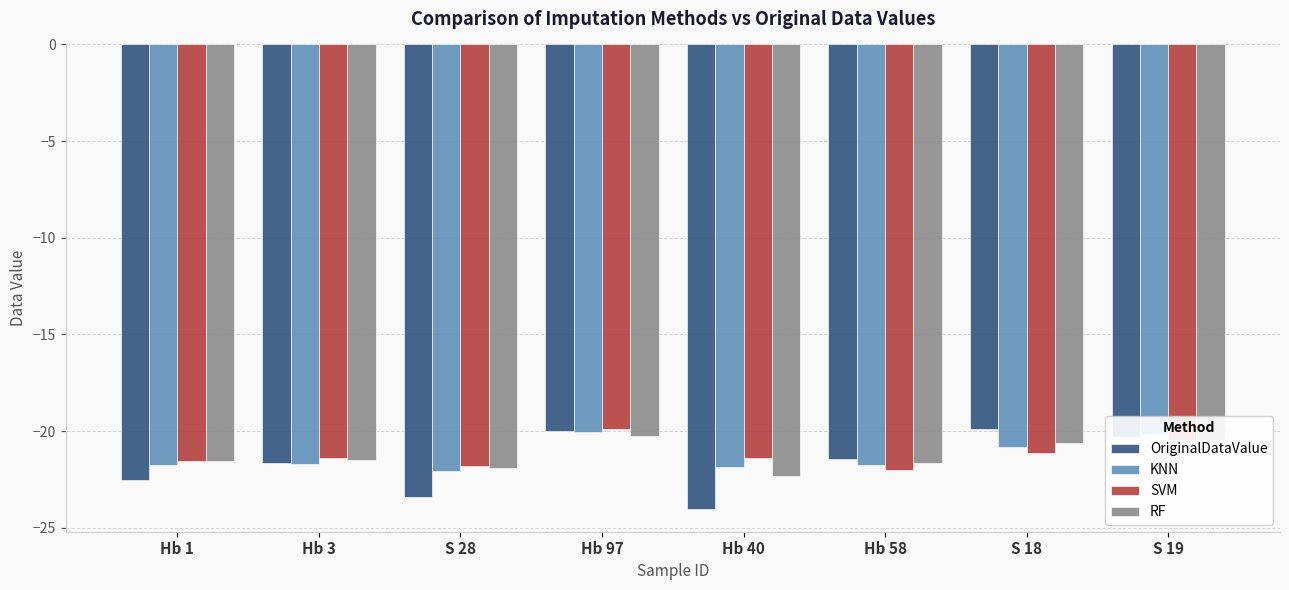

What is the difference between the maximum and minimum values in the SVM series?

2.1